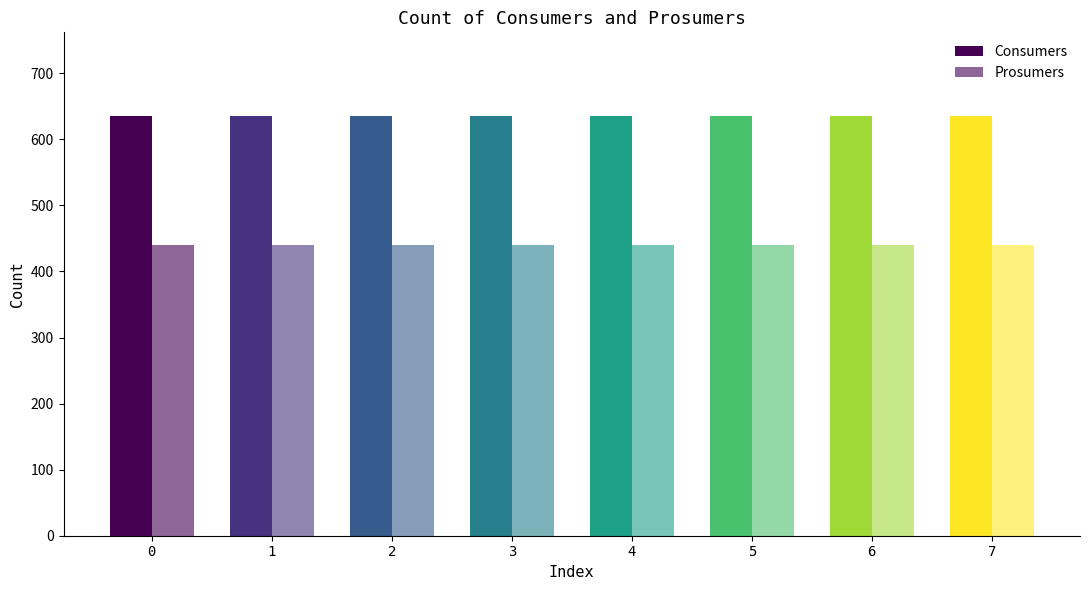

The Consumers series shows 174 at 6. True or false?

False